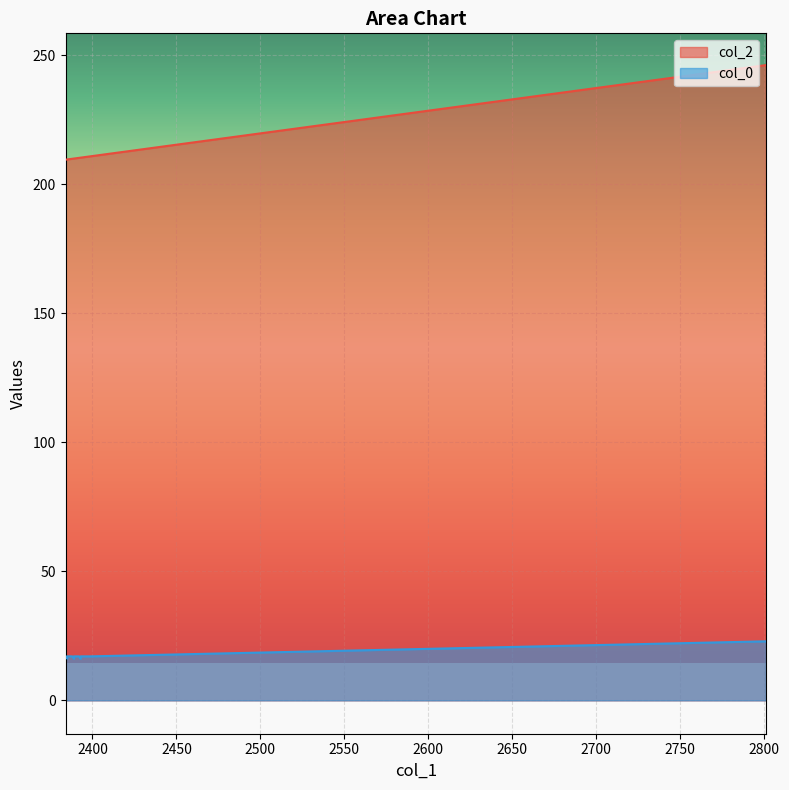

True or false: col_0 and col_2 intersect in this chart.

False